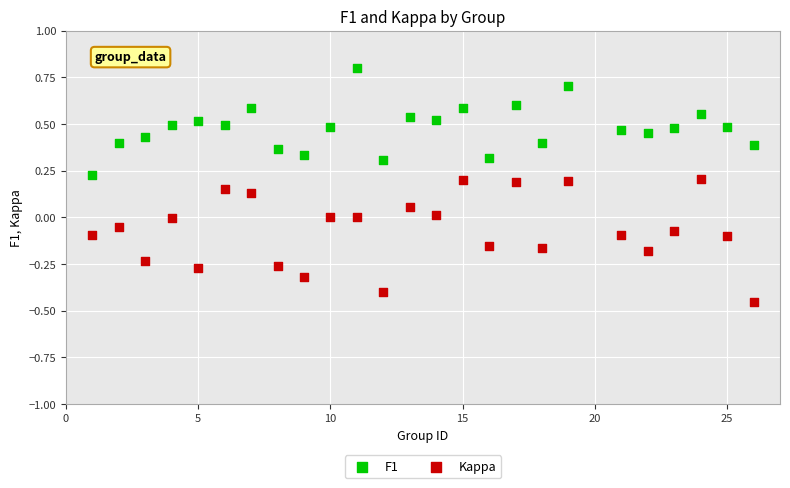

Across all data points, what is the range of Y values (max minus min)?

1.3